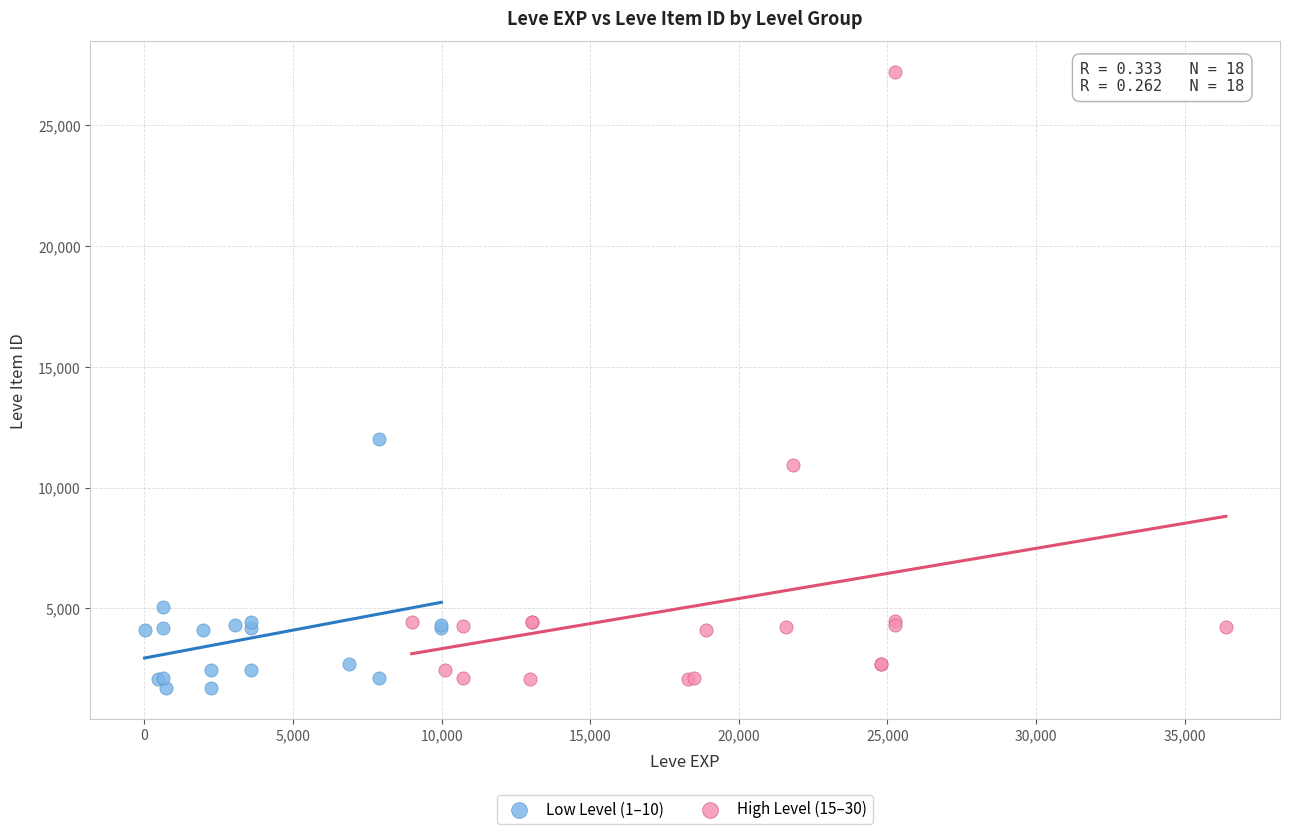

Which series contains the highest Y value?

High Level (15–30)